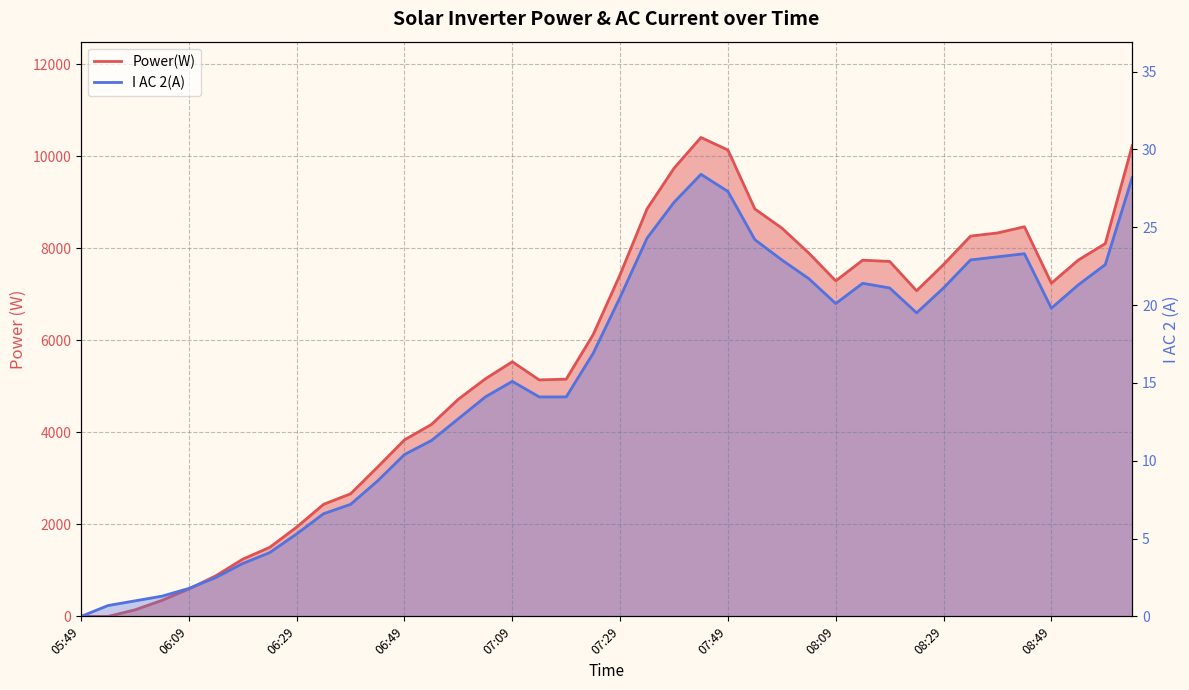

At which category does Power(W) reach its first local peak?

07:09